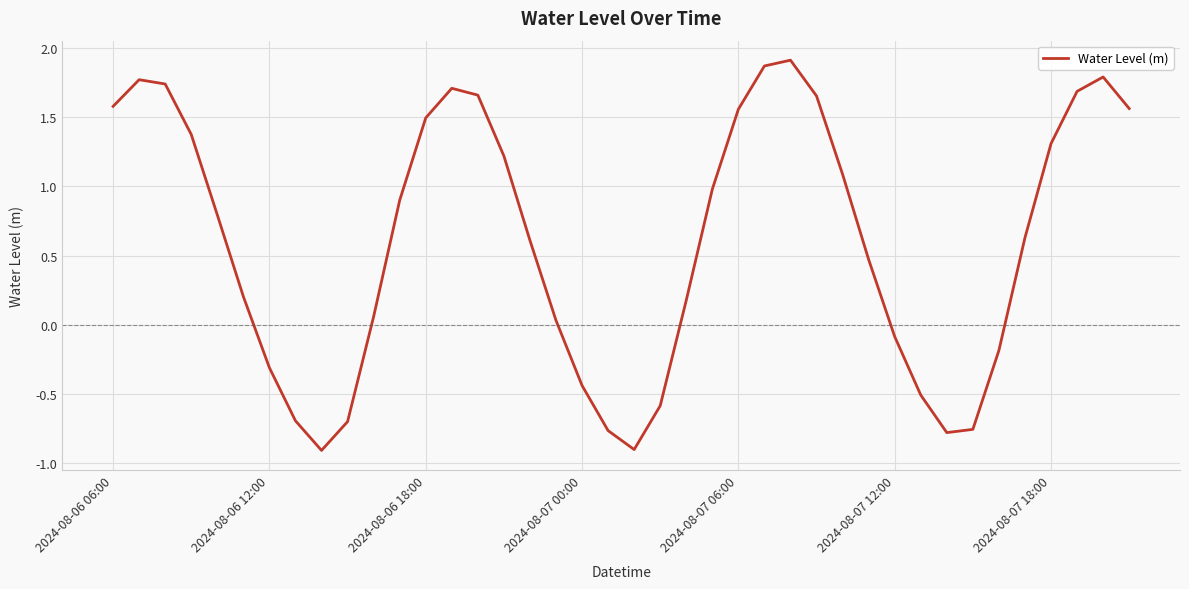

How many values are below 0?

13